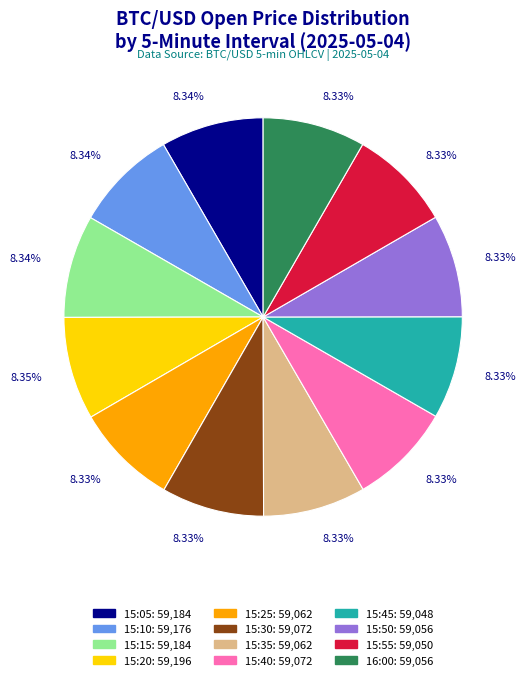

Count the number of slices in the pie.

12